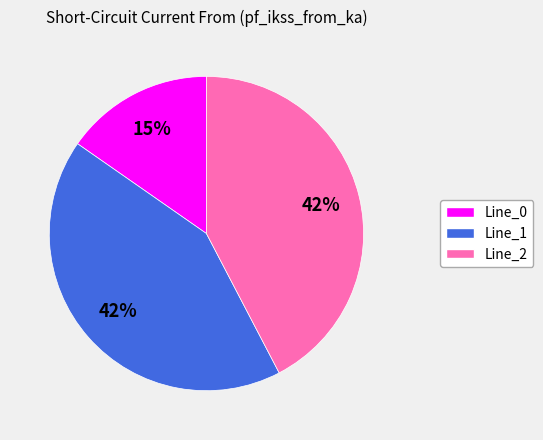

The Line_1 slice represents 30% of the pie. True or false?

False